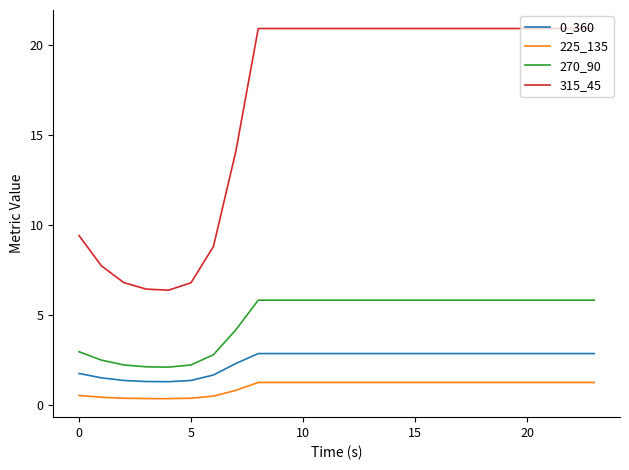

Which series has the widest spread of values?

315_45